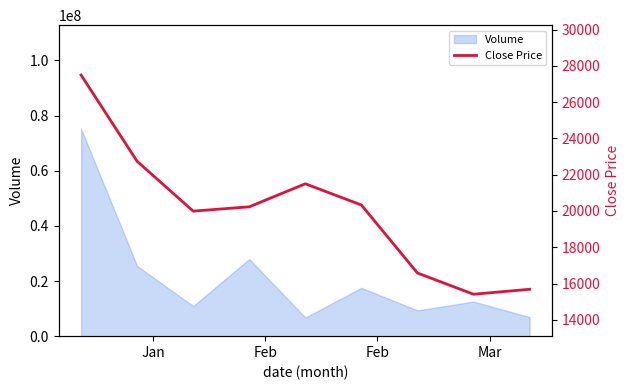

What is the maximum value shown in the chart?

27495.0